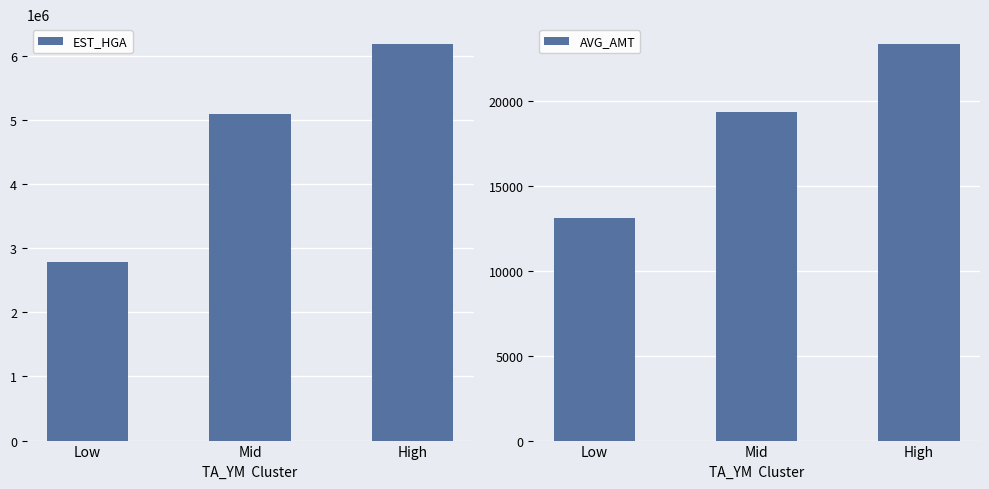

Is it true that EST_HGA equals 3321951.0 at High?

False